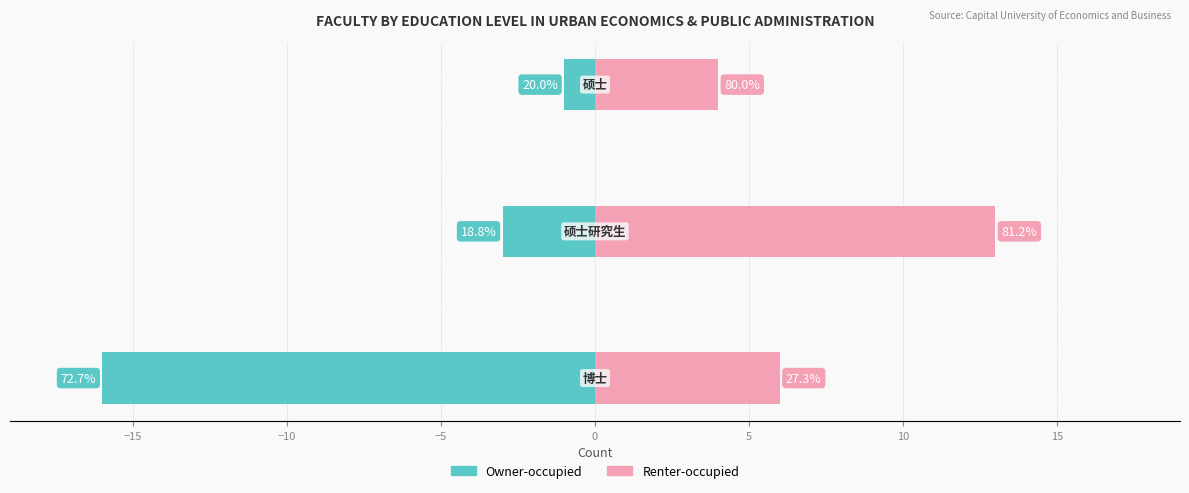

Count the Owner-occupied values in the range -16 to -1.

3